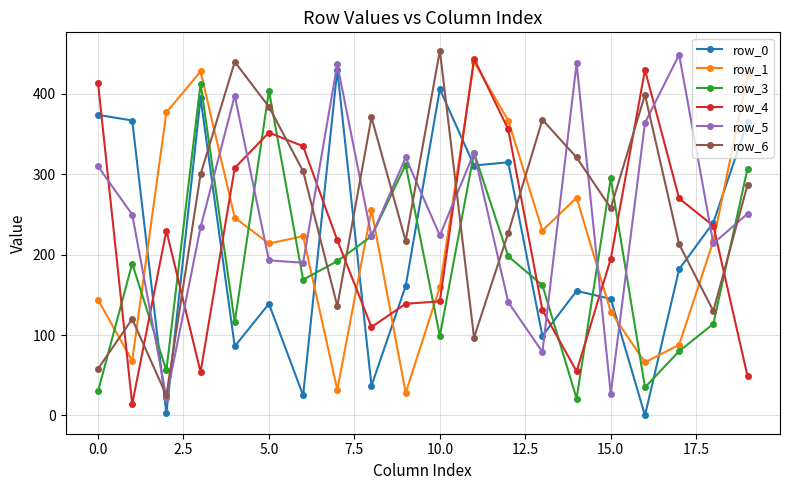

What is the greatest value displayed?

454